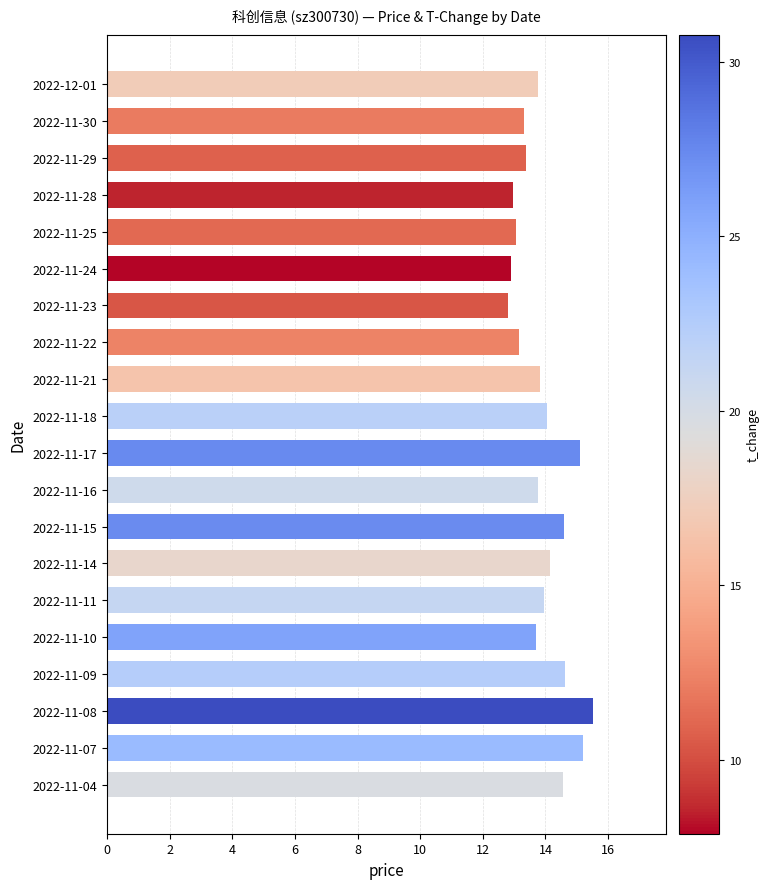

What is the difference between the maximum and minimum values?

2.7